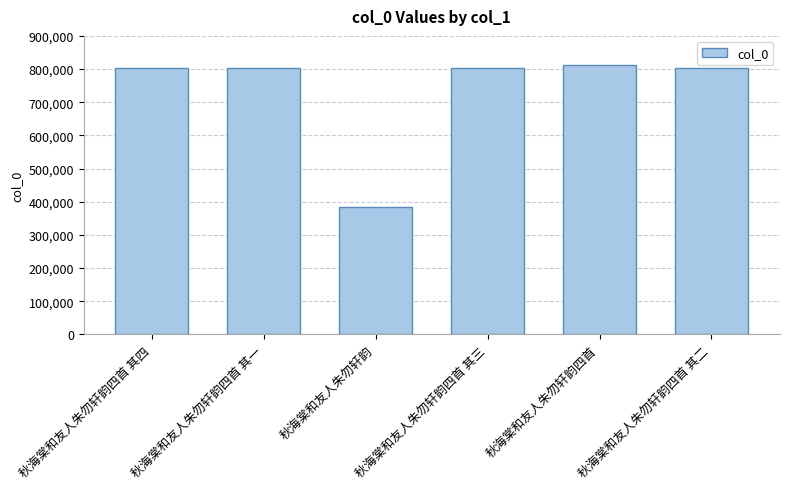

What is the ratio of the value at 秋海棠和友人朱勿轩韵四首 to the value at 秋海棠和友人朱勿轩韵四首 其二?

1.0